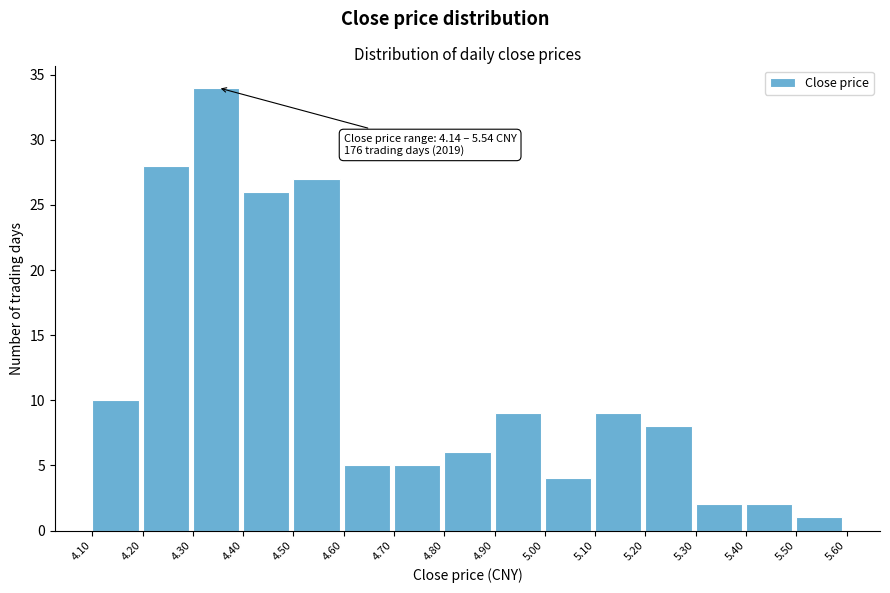

Over which range of the x-axis is the bar tallest?

4.30 to 4.40